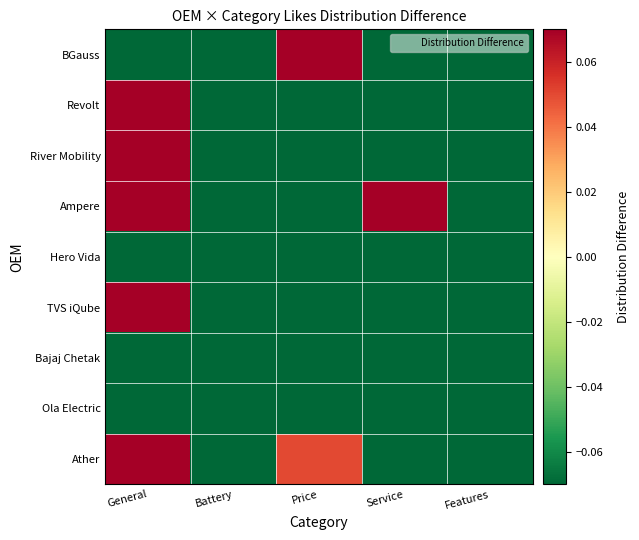

At which category is the sum across all series the highest?

General